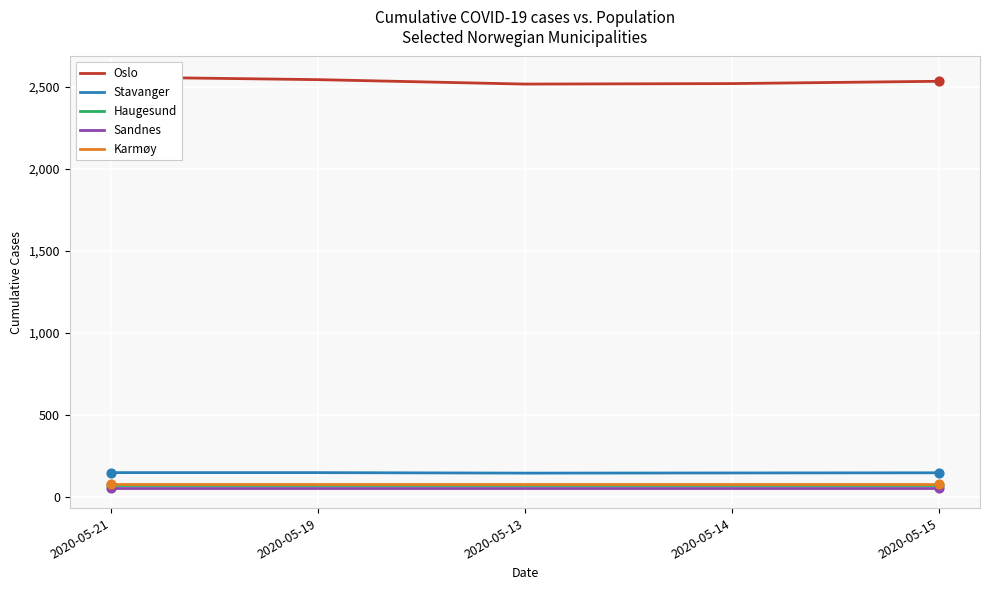

What are all the series names shown in the legend?

Oslo, Stavanger, Haugesund, Sandnes, Karmøy